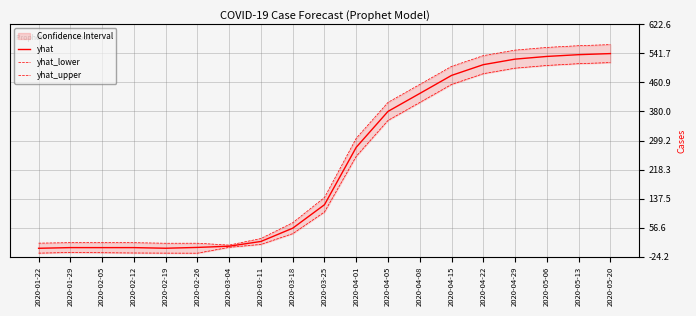

Which series has the widest spread of values?

yhat_upper